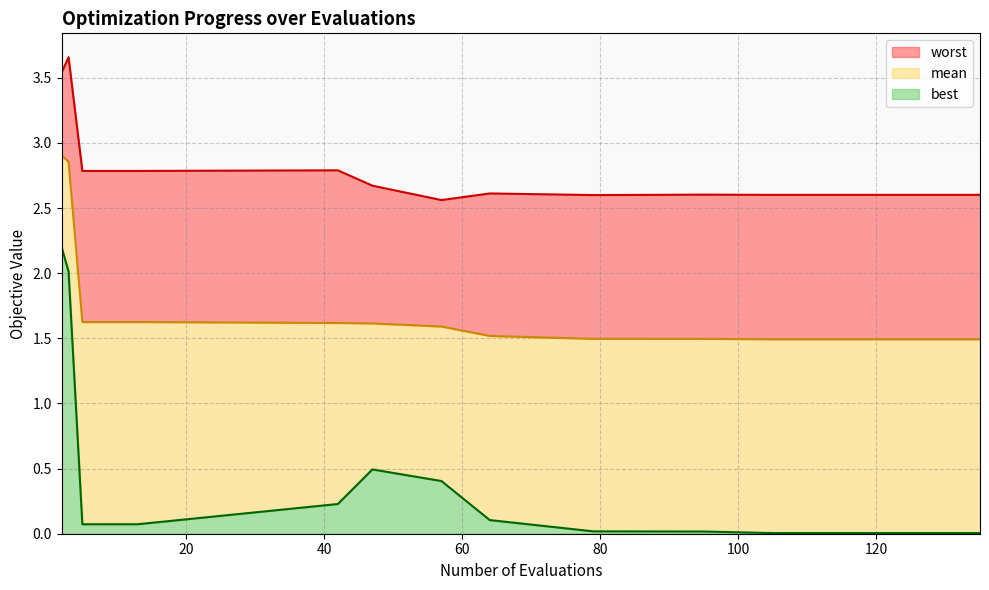

What is the highest value of the best series?

2.2